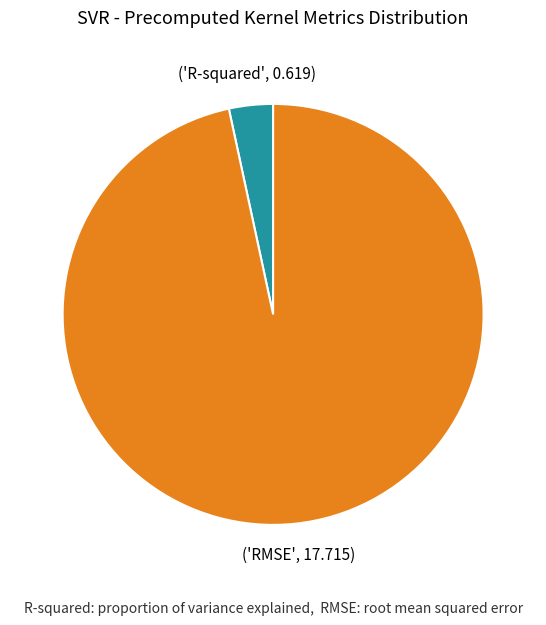

Count the number of slices in the pie.

2